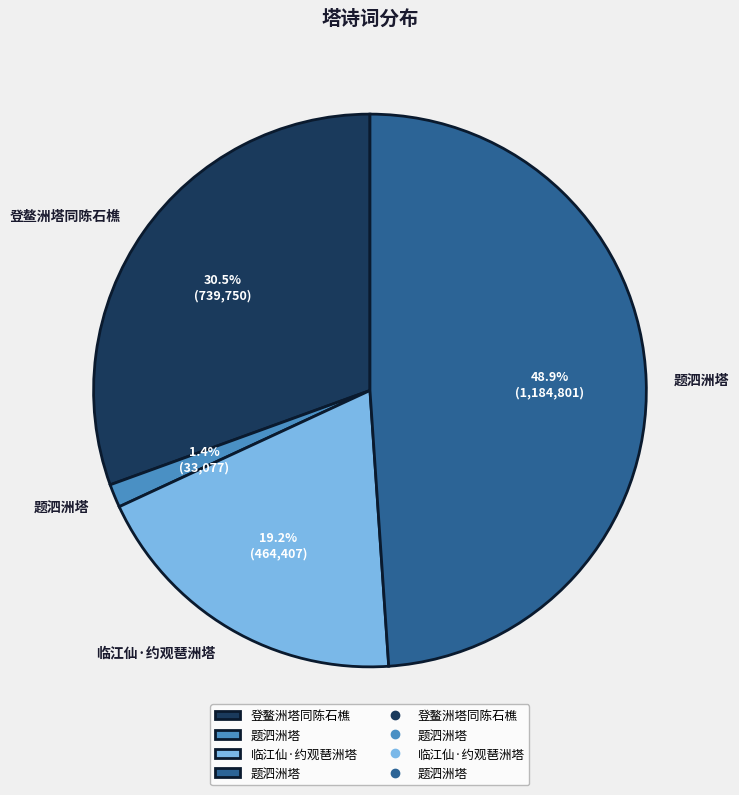

How many slices are in this pie chart?

4